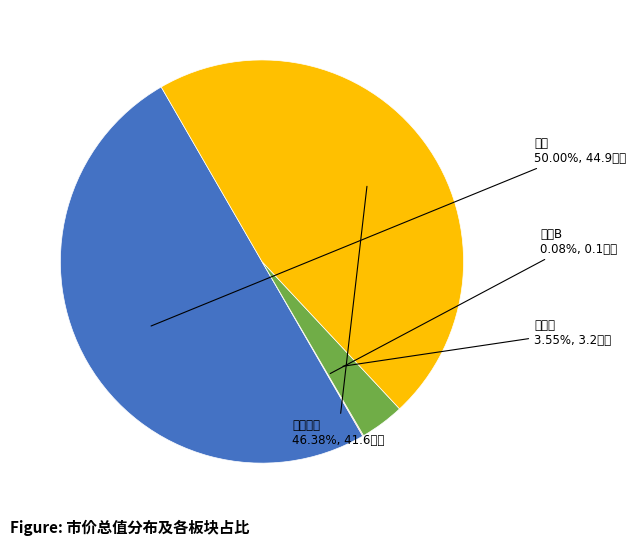

What is the largest slice in the pie chart?

股票